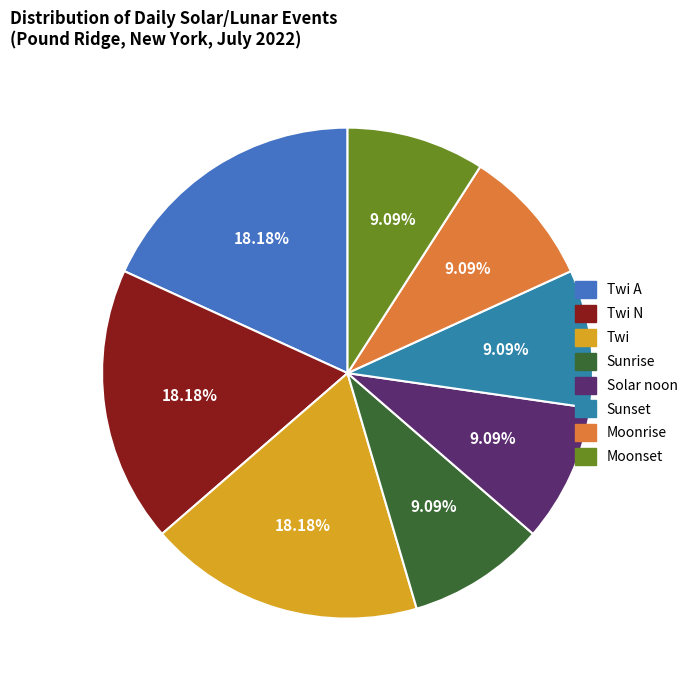

What is the smallest slice in the pie chart?

Sunrise